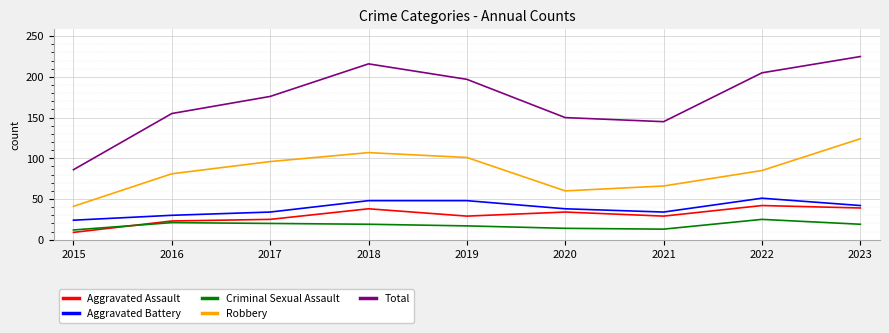

True or false: Aggravated Assault and Robbery cross at least once.

False